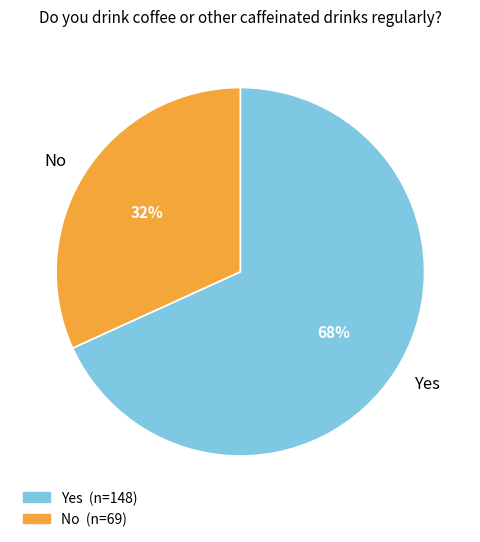

To the nearest percent, what percentage of the pie is No?

32%